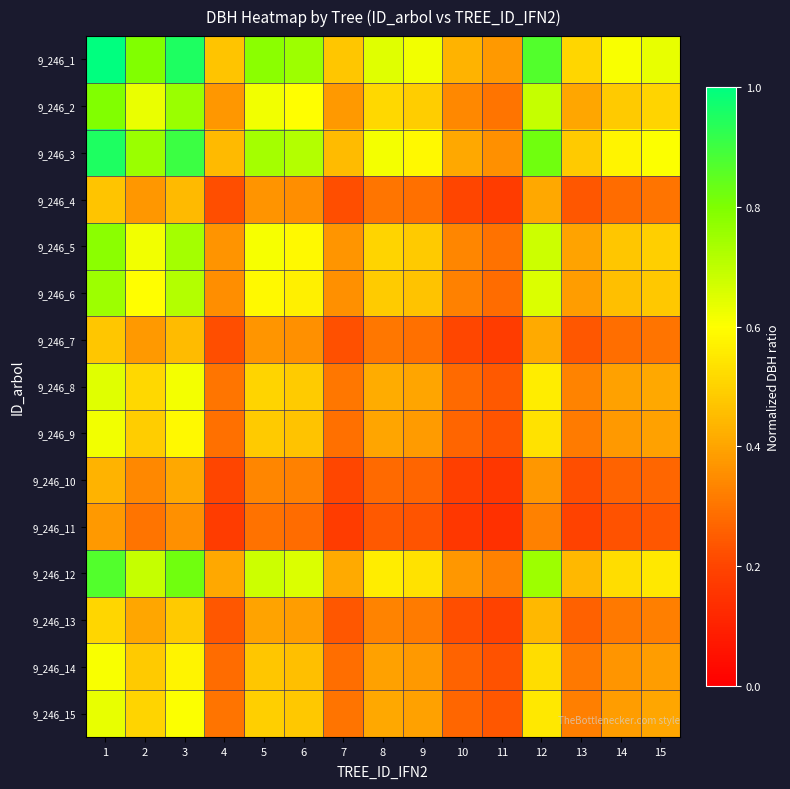

Reading right to left, extract all data points from this chart.

9_246_1: 15=0.6	14=0.6	13=0.5	12=0.9	11=0.4	10=0.4	9=0.6	8=0.6	7=0.5	6=0.8	5=0.8	4=0.5	3=0.9	2=0.8	1=1.0
9_246_2: 15=0.5	14=0.5	13=0.4	12=0.7	11=0.3	10=0.3	9=0.5	8=0.5	7=0.4	6=0.6	5=0.6	4=0.4	3=0.8	2=0.6	1=0.8
9_246_3: 15=0.6	14=0.6	13=0.5	12=0.8	11=0.4	10=0.4	9=0.6	8=0.6	7=0.4	6=0.7	5=0.7	4=0.4	3=0.9	2=0.8	1=0.9
9_246_4: 15=0.3	14=0.3	13=0.2	12=0.4	11=0.2	10=0.2	9=0.3	8=0.3	7=0.2	6=0.4	5=0.4	4=0.2	3=0.4	2=0.4	1=0.5
9_246_5: 15=0.5	14=0.5	13=0.4	12=0.7	11=0.3	10=0.3	9=0.5	8=0.5	7=0.4	6=0.6	5=0.6	4=0.4	3=0.7	2=0.6	1=0.8
9_246_6: 15=0.5	14=0.5	13=0.4	12=0.7	11=0.3	10=0.3	9=0.5	8=0.5	7=0.4	6=0.6	5=0.6	4=0.4	3=0.7	2=0.6	1=0.8
9_246_7: 15=0.3	14=0.3	13=0.2	12=0.4	11=0.2	10=0.2	9=0.3	8=0.3	7=0.2	6=0.4	5=0.4	4=0.2	3=0.4	2=0.4	1=0.5
9_246_8: 15=0.4	14=0.4	13=0.3	12=0.6	11=0.2	10=0.3	9=0.4	8=0.4	7=0.3	6=0.5	5=0.5	4=0.3	3=0.6	2=0.5	1=0.6
9_246_9: 15=0.4	14=0.4	13=0.3	12=0.5	11=0.2	10=0.3	9=0.4	8=0.4	7=0.3	6=0.5	5=0.5	4=0.3	3=0.6	2=0.5	1=0.6
9_246_10: 15=0.3	14=0.3	13=0.2	12=0.4	11=0.2	10=0.2	9=0.3	8=0.3	7=0.2	6=0.3	5=0.3	4=0.2	3=0.4	2=0.3	1=0.4
9_246_11: 15=0.2	14=0.2	13=0.2	12=0.3	11=0.1	10=0.2	9=0.2	8=0.2	7=0.2	6=0.3	5=0.3	4=0.2	3=0.4	2=0.3	1=0.4
9_246_12: 15=0.6	14=0.5	13=0.4	12=0.8	11=0.3	10=0.4	9=0.5	8=0.6	7=0.4	6=0.7	5=0.7	4=0.4	3=0.8	2=0.7	1=0.9
9_246_13: 15=0.3	14=0.3	13=0.3	12=0.4	11=0.2	10=0.2	9=0.3	8=0.3	7=0.2	6=0.4	5=0.4	4=0.2	3=0.5	2=0.4	1=0.5
9_246_14: 15=0.4	14=0.4	13=0.3	12=0.5	11=0.2	10=0.3	9=0.4	8=0.4	7=0.3	6=0.5	5=0.5	4=0.3	3=0.6	2=0.5	1=0.6
9_246_15: 15=0.4	14=0.4	13=0.3	12=0.6	11=0.2	10=0.3	9=0.4	8=0.4	7=0.3	6=0.5	5=0.5	4=0.3	3=0.6	2=0.5	1=0.6